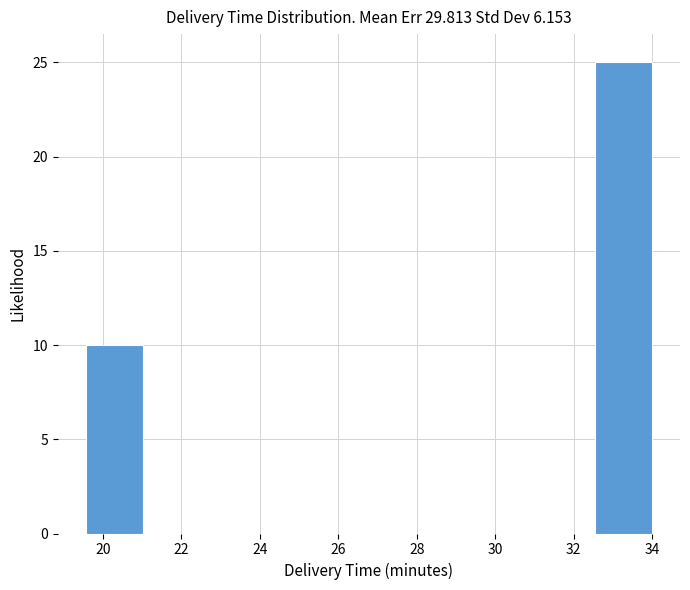

Reading left to right, list every bar in this chart as the range it spans on the x-axis followed by its height. Neither the bar edges nor the heights are printed on the chart, so give them approximately, as read against the axes.

19.6 to 21.0: 10
21.0 to 22.4: 0
22.4 to 23.8: 0
23.8 to 25.4: 0
25.4 to 26.8: 0
26.8 to 28.2: 0
28.2 to 29.6: 0
29.6 to 31.2: 0
31.2 to 32.6: 0
32.6 to 34.0: 25